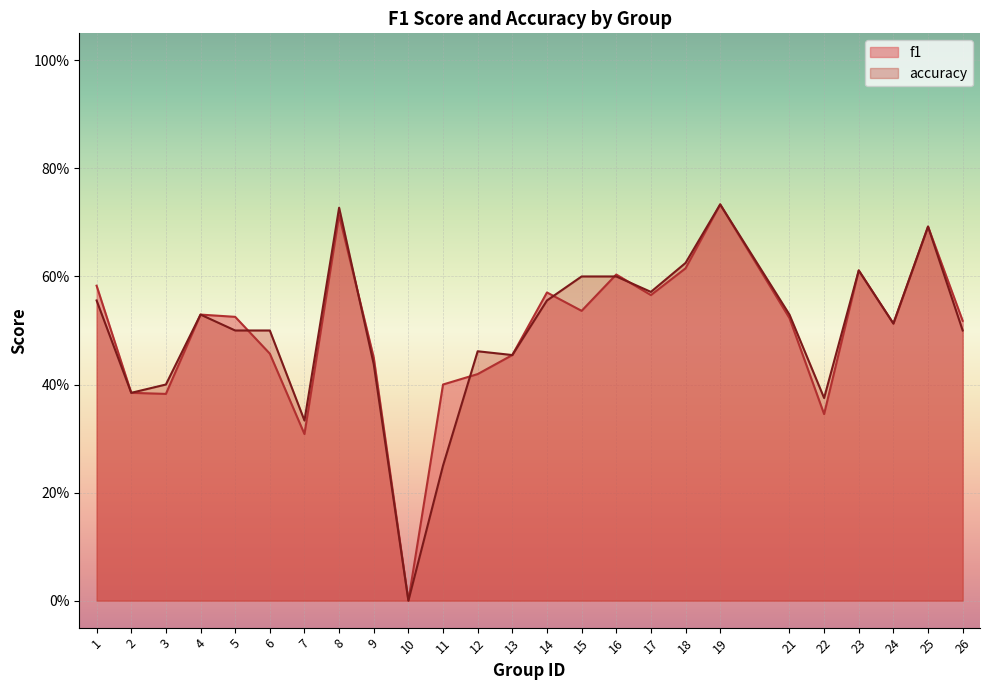

How many values in the accuracy series exceed 0?

24